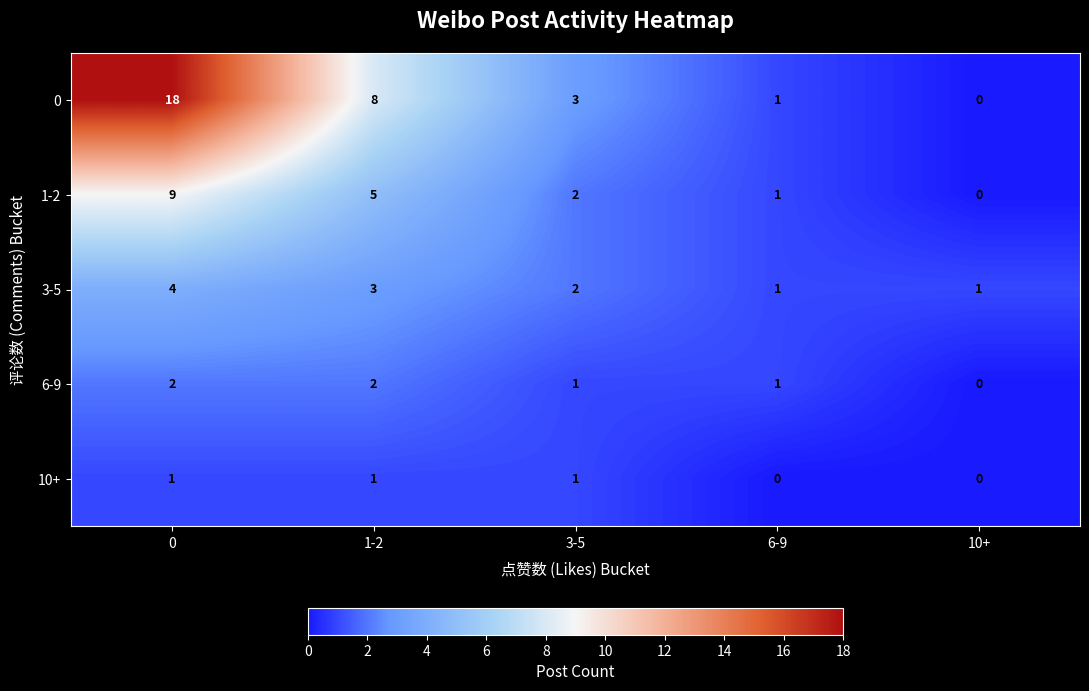

What is the sum of all 6-9 values?

6